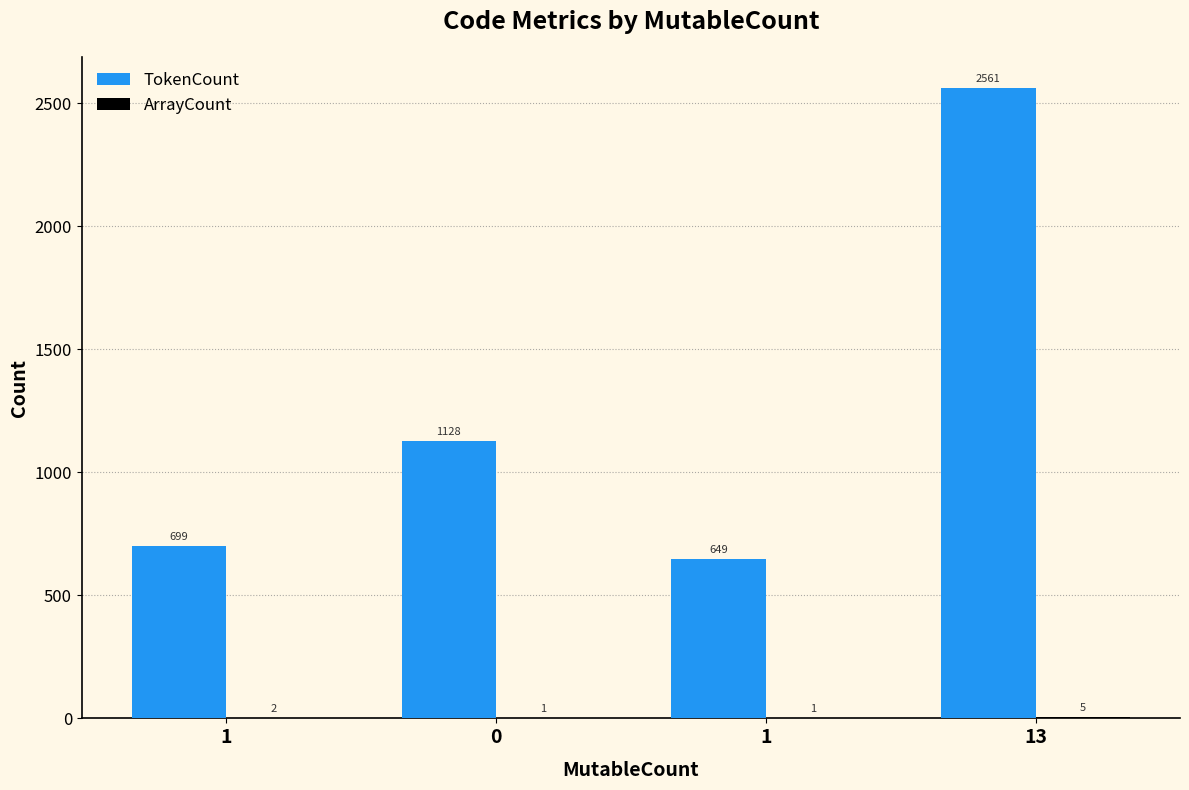

Count the number of data series in this chart.

2